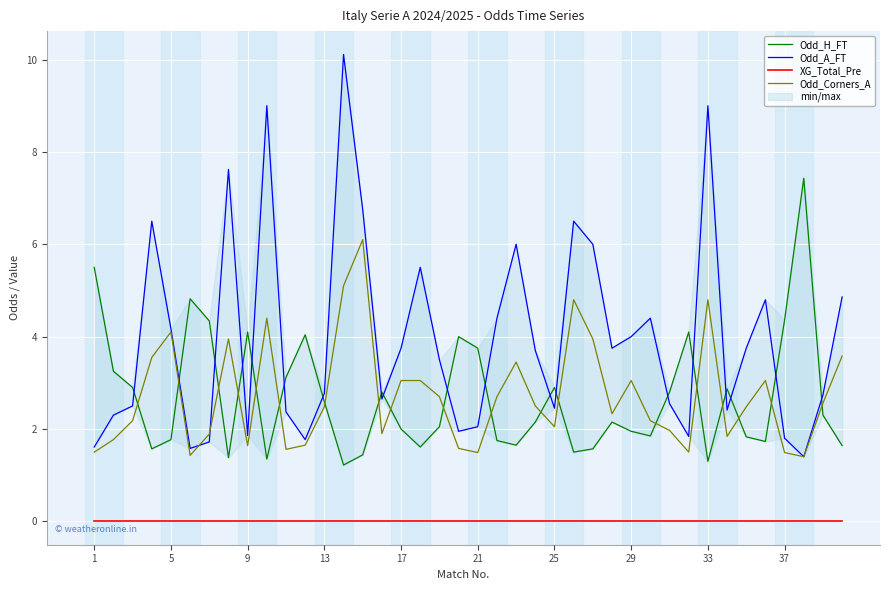

True or false: Odd_Corners_A and XG_Total_Pre cross at least once.

False